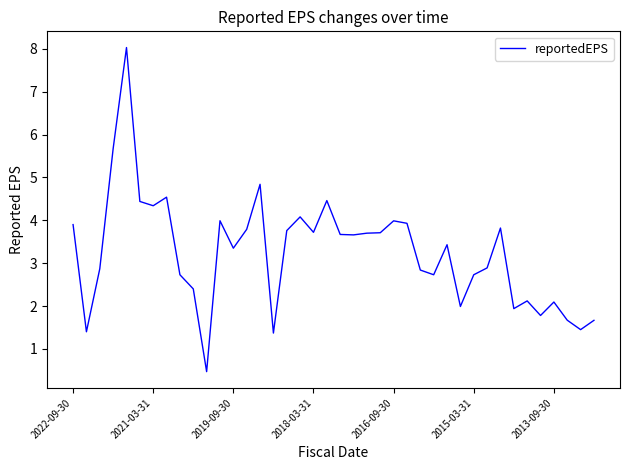

What is the minimum value shown in the chart?

0.5